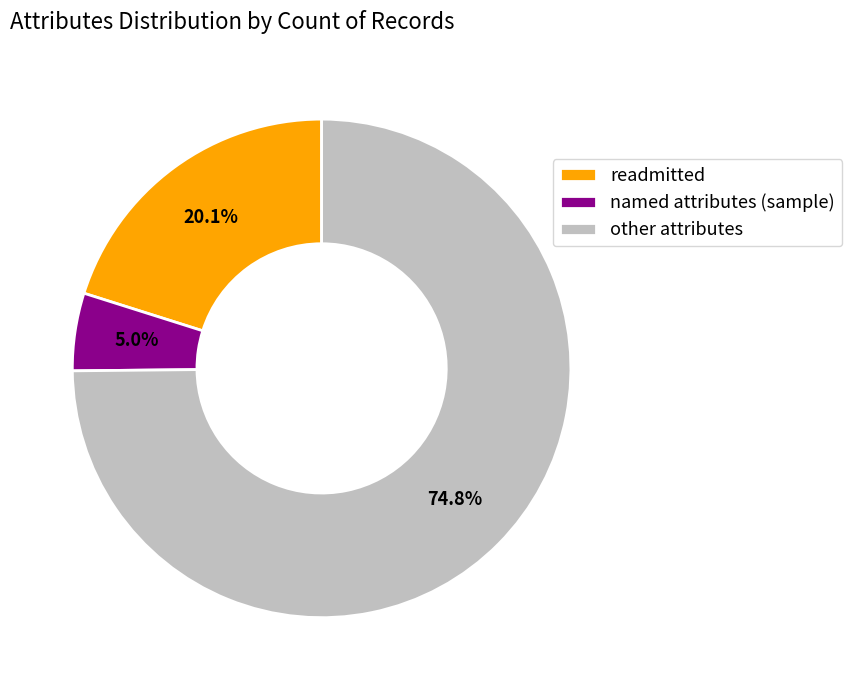

Rank the categories by value from lowest to highest.

named attributes (sample), readmitted, other attributes